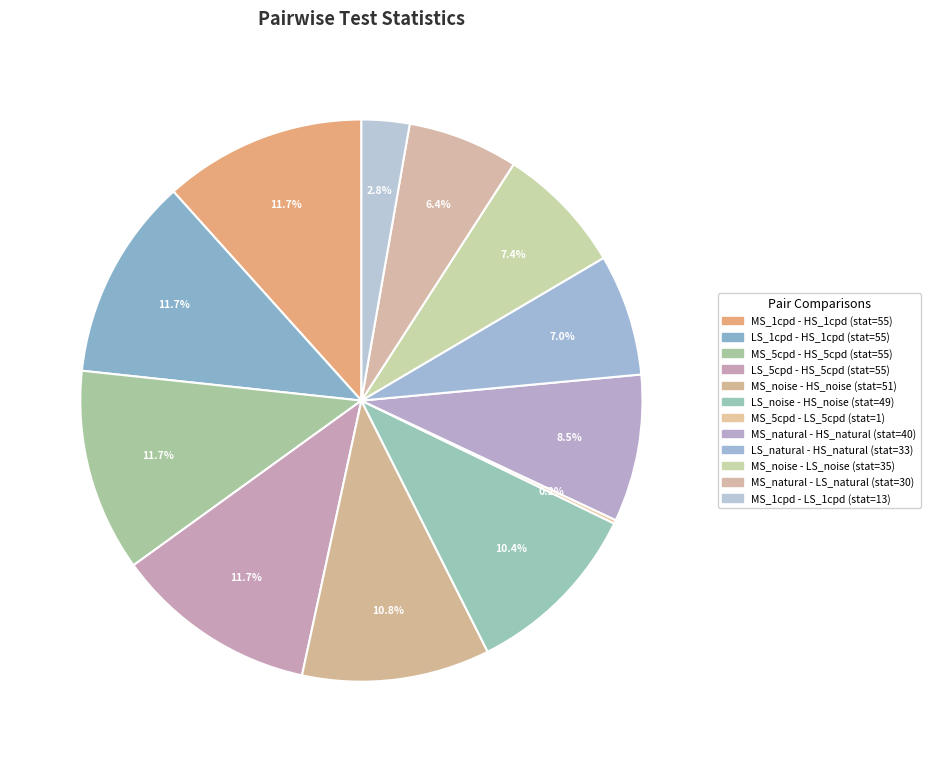

How many segments does this pie chart have?

12